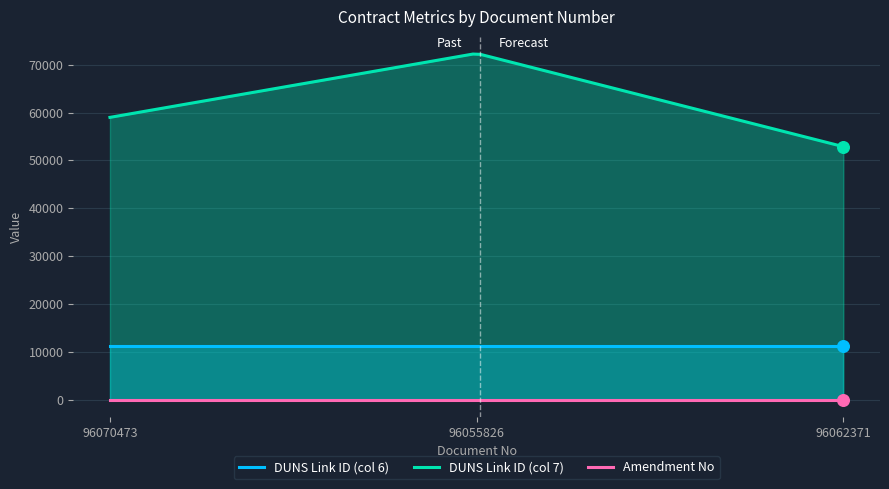

What is the total value across all series at 96055826?

83618